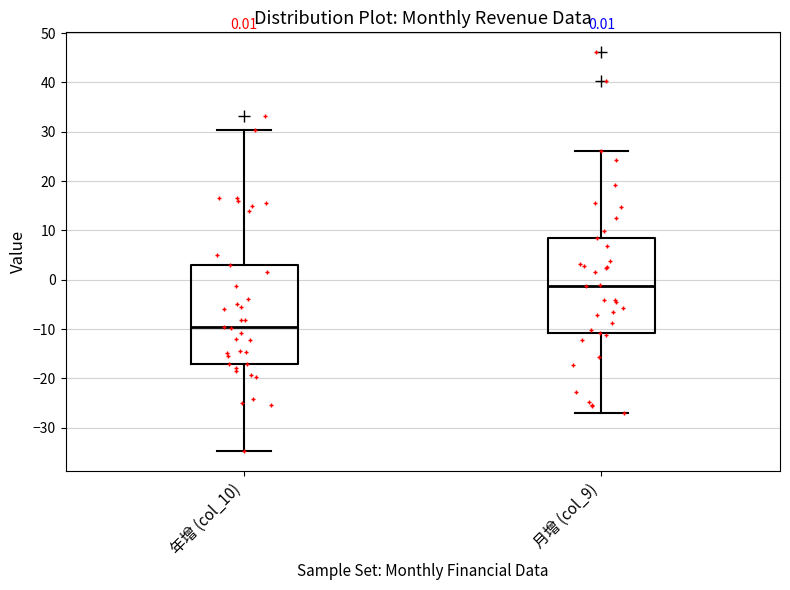

Which box's median line is the highest?

月增 (col_9)